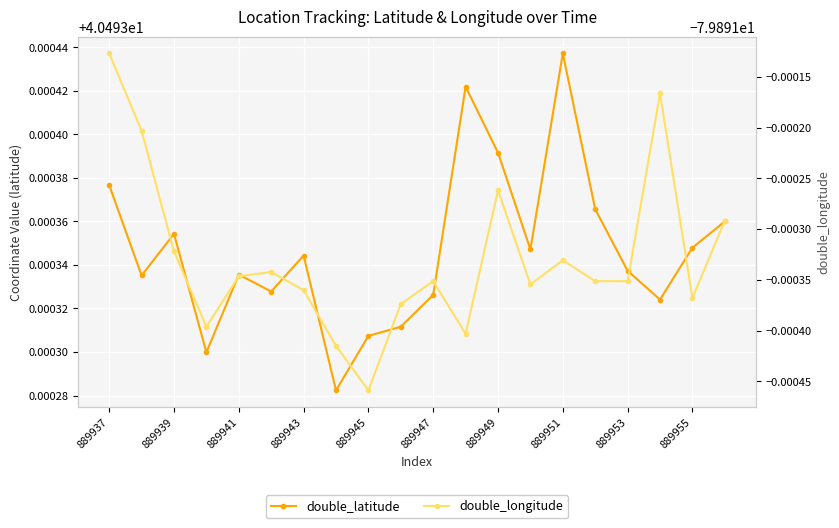

What is the spread (max minus min) of values at 889937?

120.4